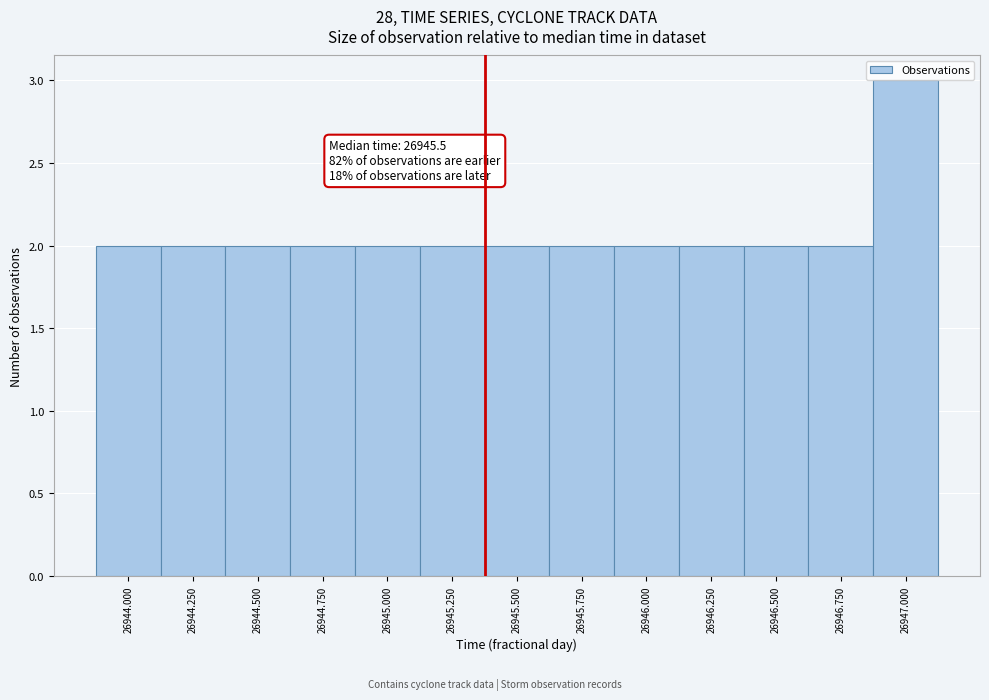

Reading left to right, extract all data points from this chart.

26944.000=2	26944.250=2	26944.500=2	26944.750=2	26945.000=2	26945.250=2	26945.500=2	26945.750=2	26946.000=2	26946.250=2	26946.500=2	26946.750=2	26947.000=3